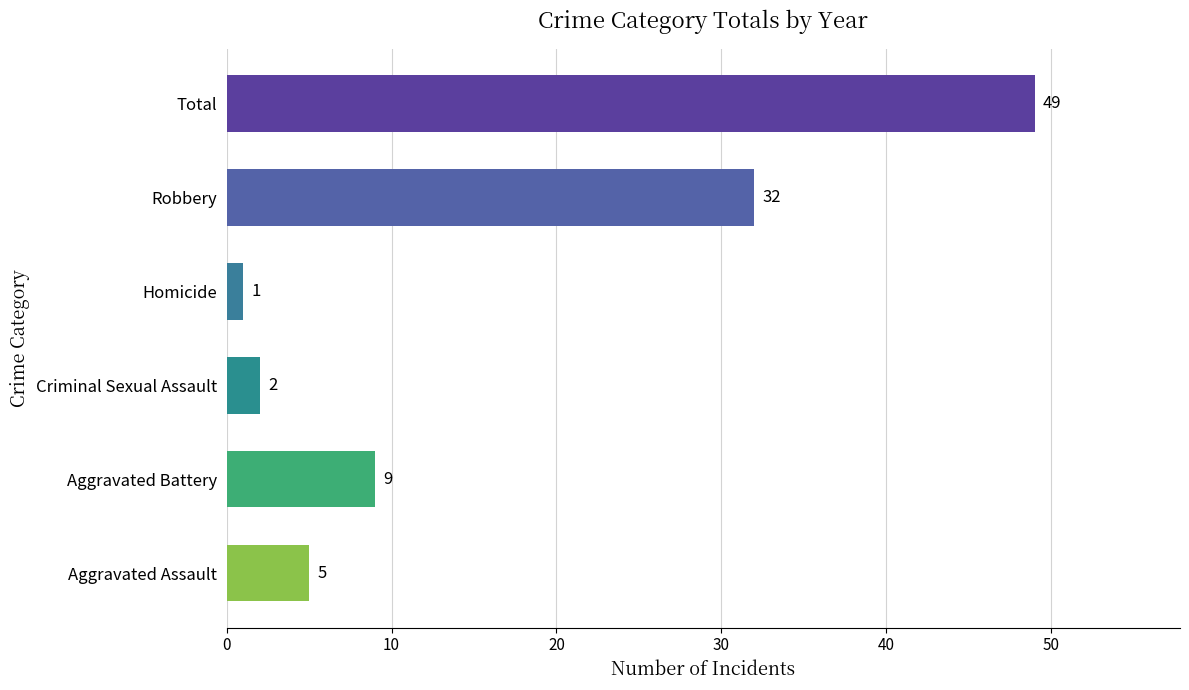

Rank the categories by value from highest to lowest.

Total, Robbery, Aggravated Battery, Aggravated Assault, Criminal Sexual Assault, Homicide